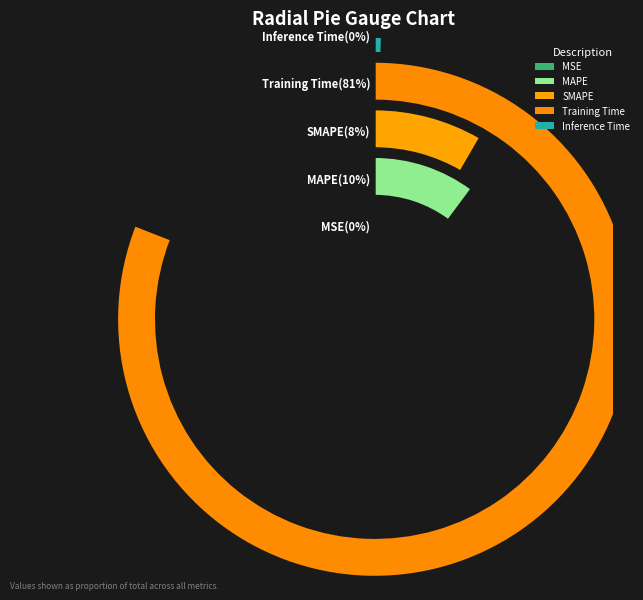

Count the number of slices in the pie.

5